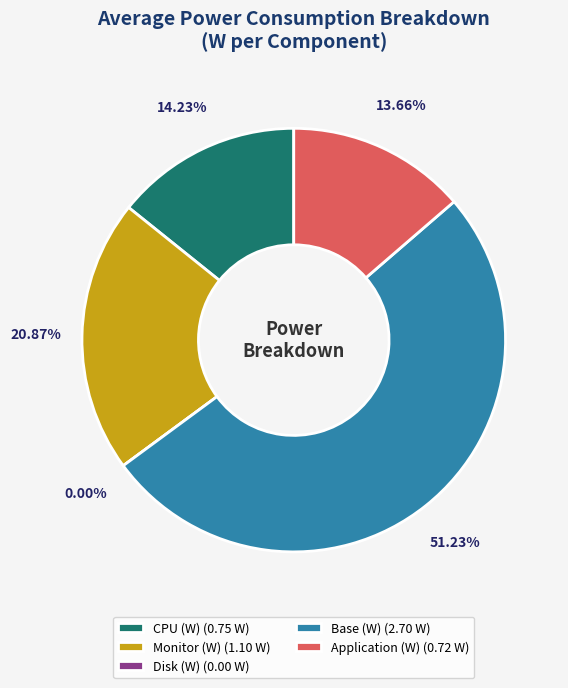

Which category has the biggest portion of the pie?

Base (W)